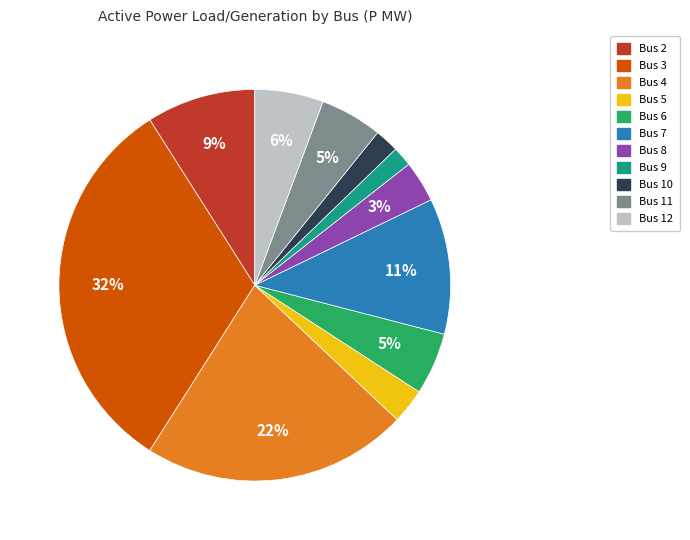

To the nearest percent, what is the combined percentage of Bus 3 and Bus 5?

35%